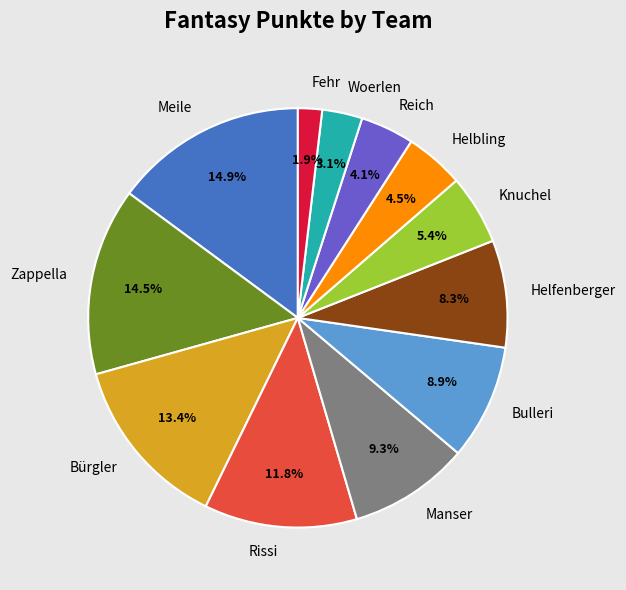

Is the sum of Meile and Reich greater than half?

No